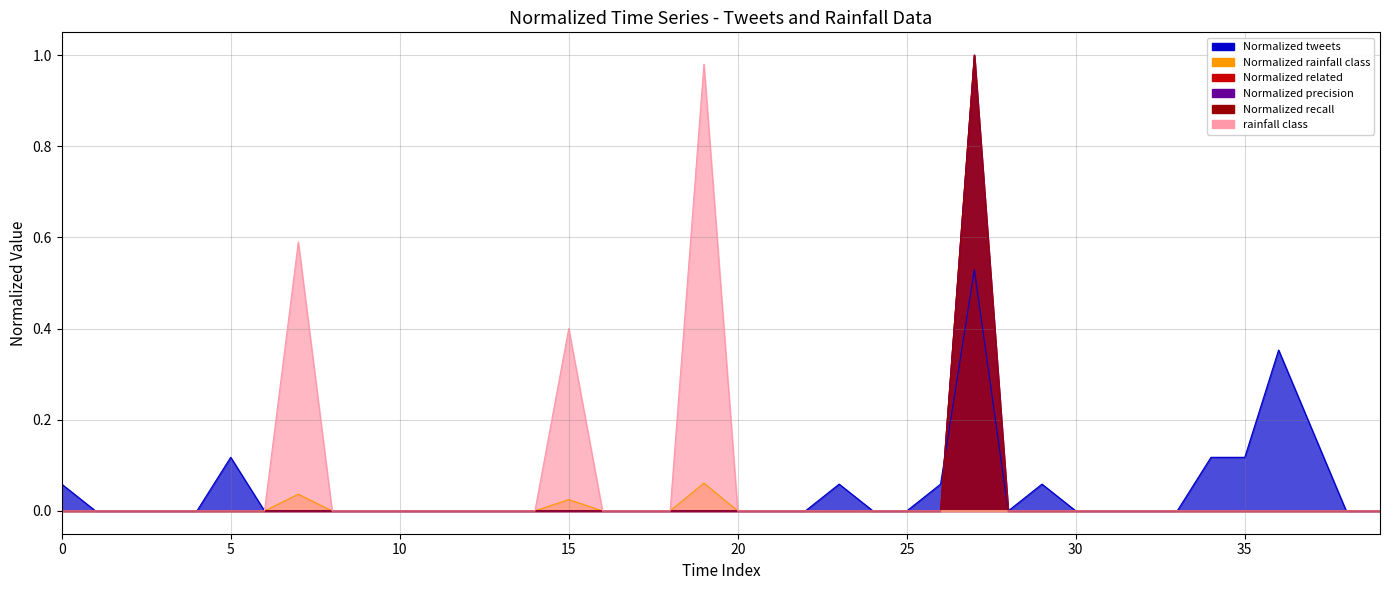

Rank the series at 31 from highest to lowest value.

Normalized tweets, Normalized rainfall class, Normalized related, Normalized precision, Normalized recall, rainfall class